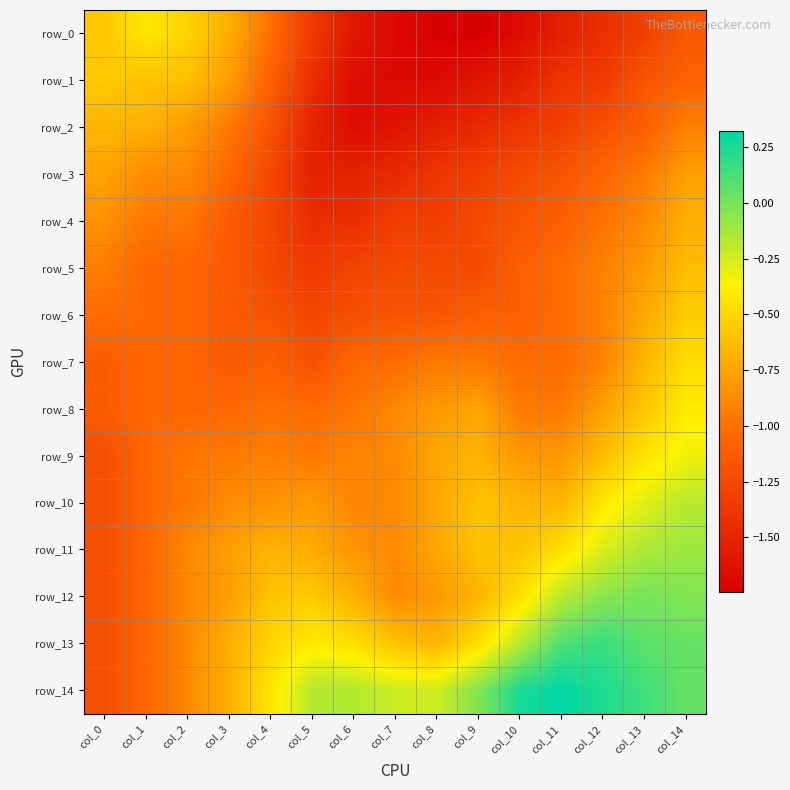

The value of row_2 at col_12 is -1.2. True or false?

True